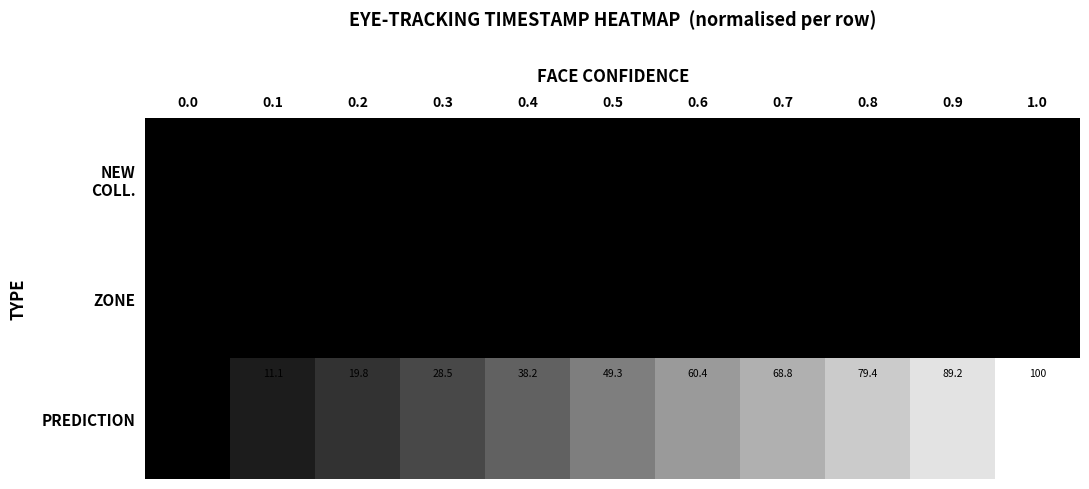

What is the average value of the PREDICTION series?

49.5